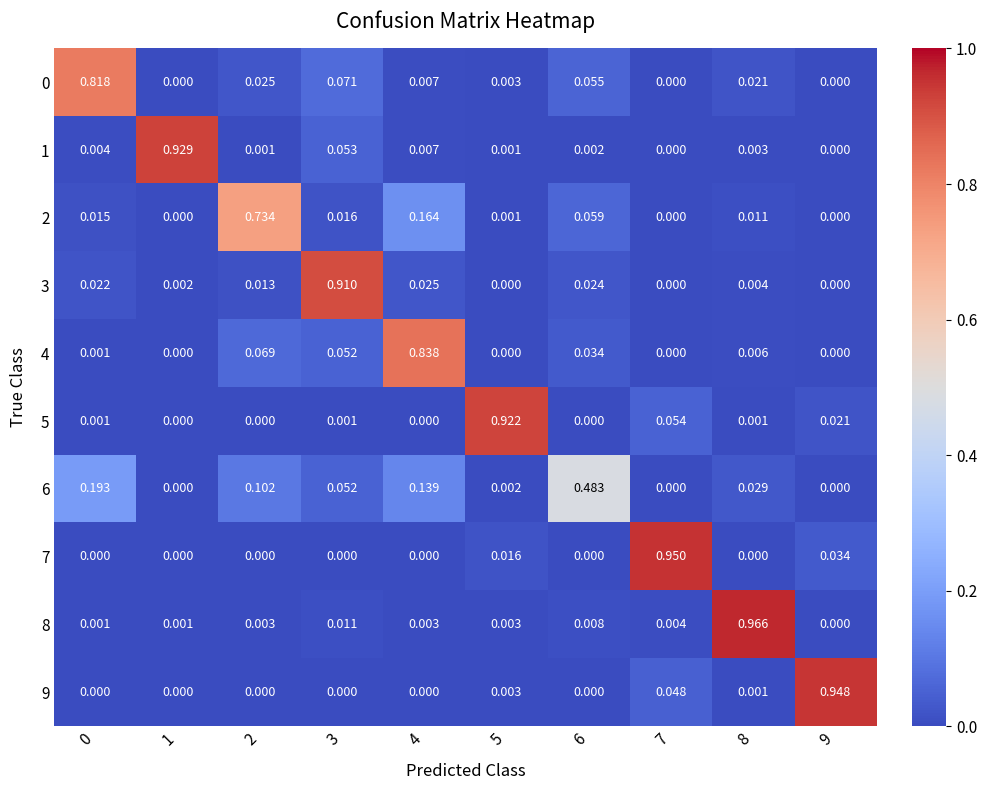

What is the sum of all 9 values?

1.0